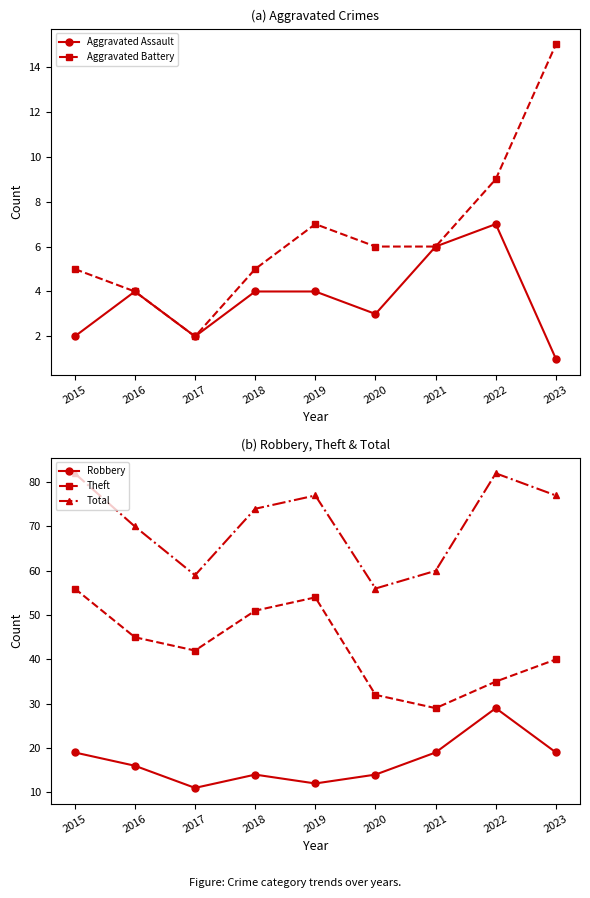

What is the sum of all Aggravated Assault values?

33